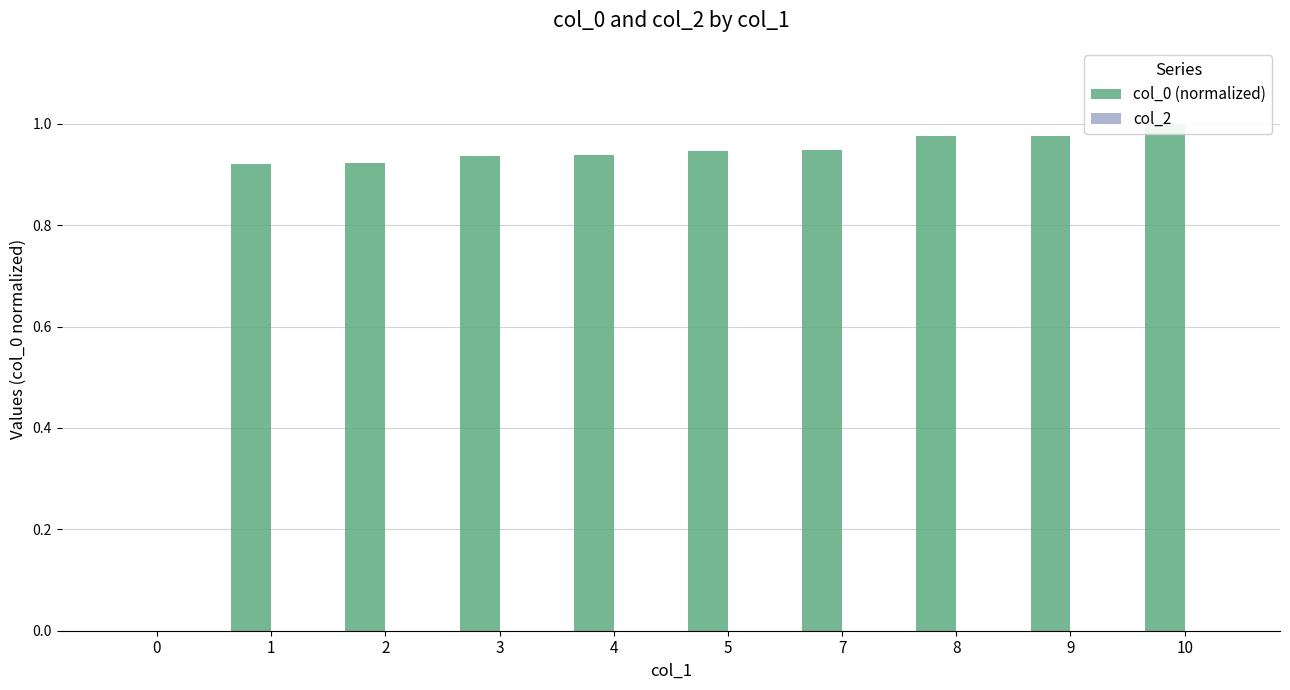

Reading left to right, list all the values displayed in this chart.

col_0 (normalized): 0=0.0	1=0.9	2=0.9	3=0.9	4=0.9	5=0.9	7=0.9	8=1.0	9=1.0	10=1.0
col_2: 0=0.0	1=0.0	2=0.0	3=0.0	4=0.0	5=0.0	7=0.0	8=0.0	9=0.0	10=0.0